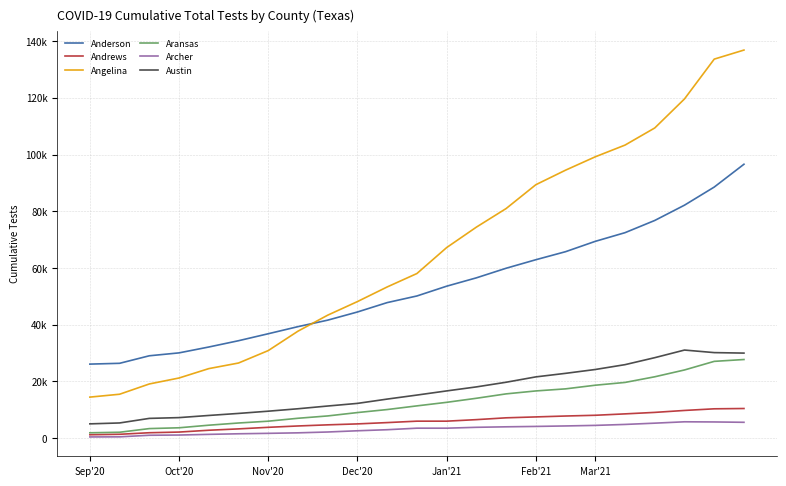

Which series has the widest spread of values?

Angelina